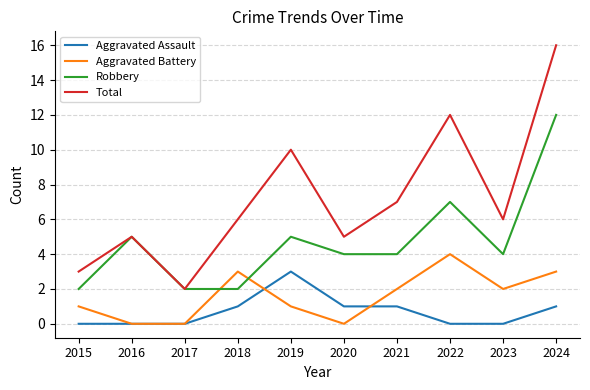

What is the spread (max minus min) of values at 2019?

9